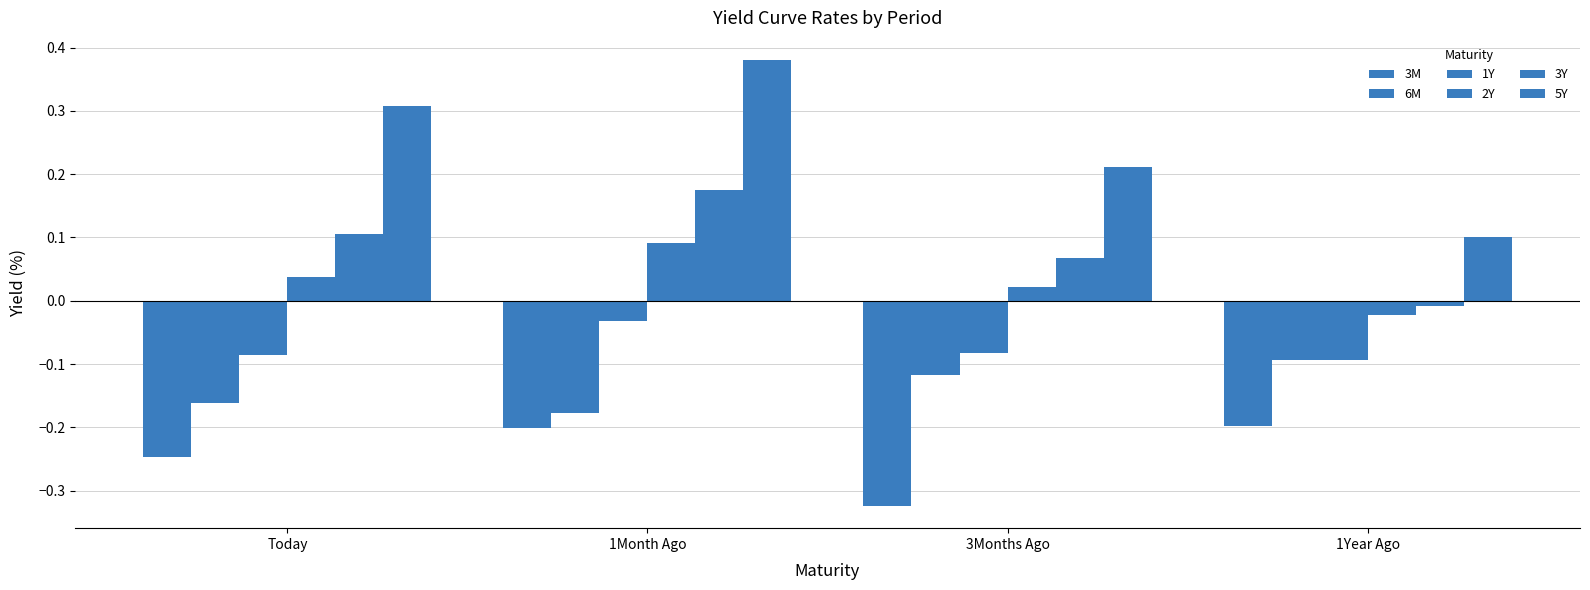

What position from the left is 1Month Ago?

2